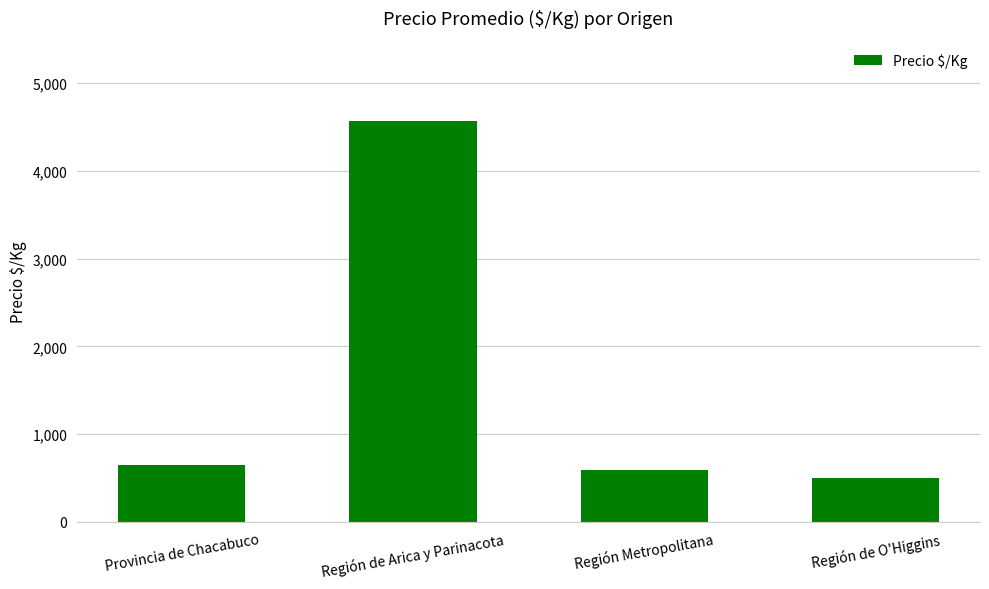

What is the change in value from Provincia de Chacabuco to Región de O'Higgins?

-153